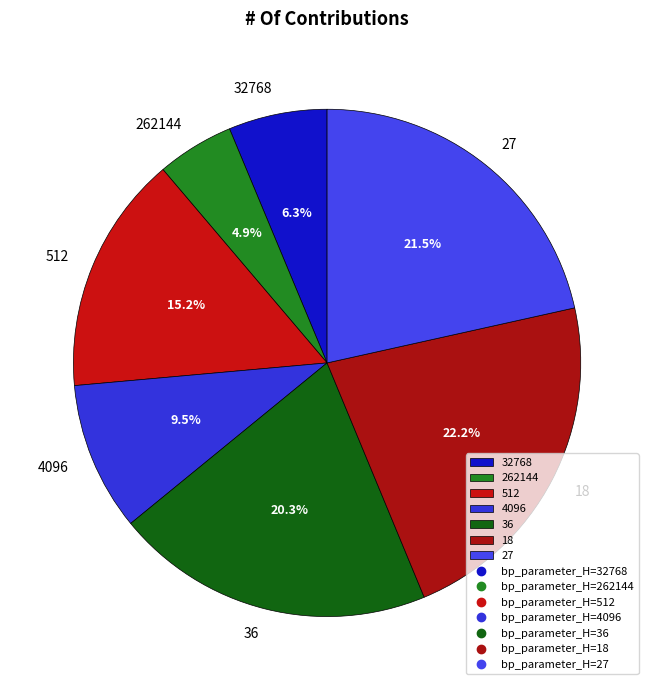

What portion of the pie excludes 18?

77.8%